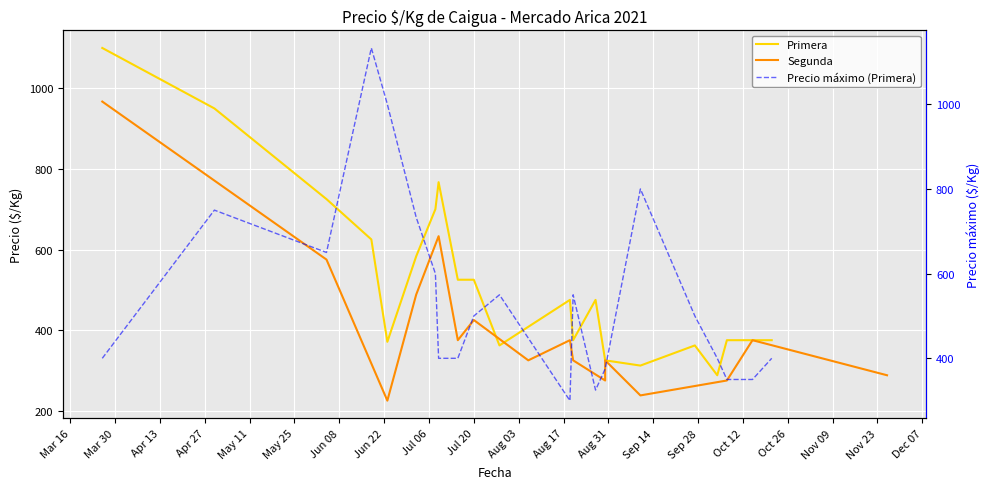

Approximately how many times larger is the value at May 25 compared to Jun 22?

1.8